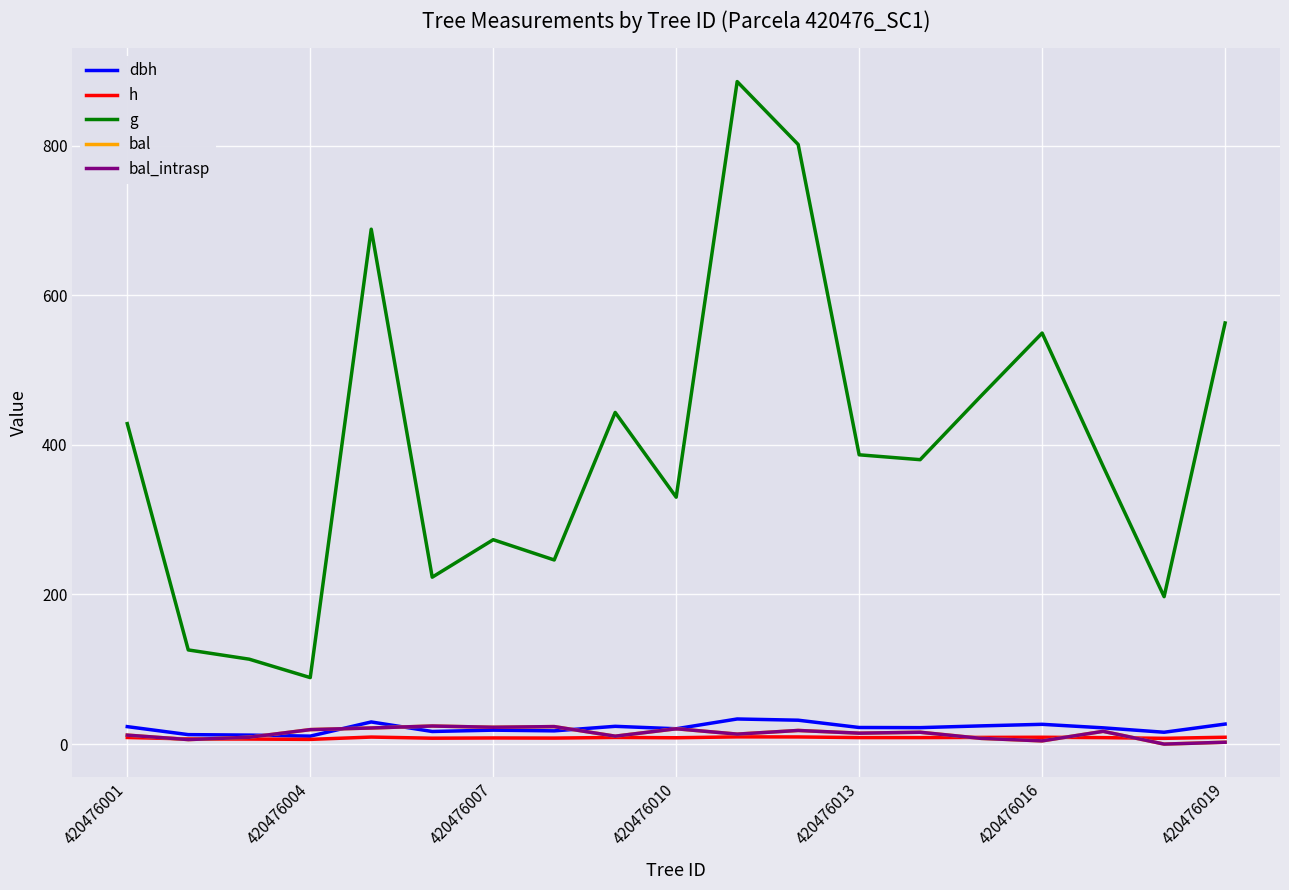

True or false: bal_intrasp has more than 2 interior local peaks.

True